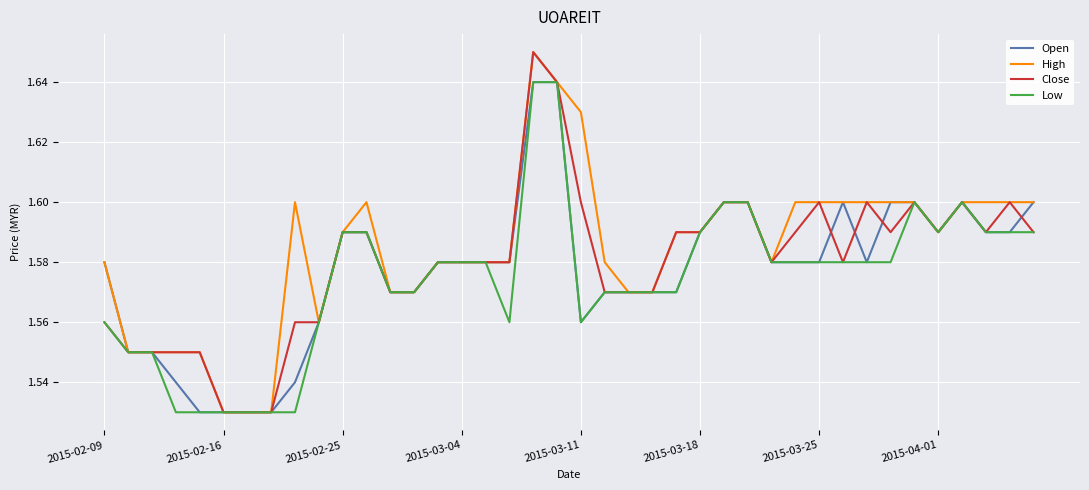

Rank the series by their average value, from highest to lowest.

High, Close, Open, Low